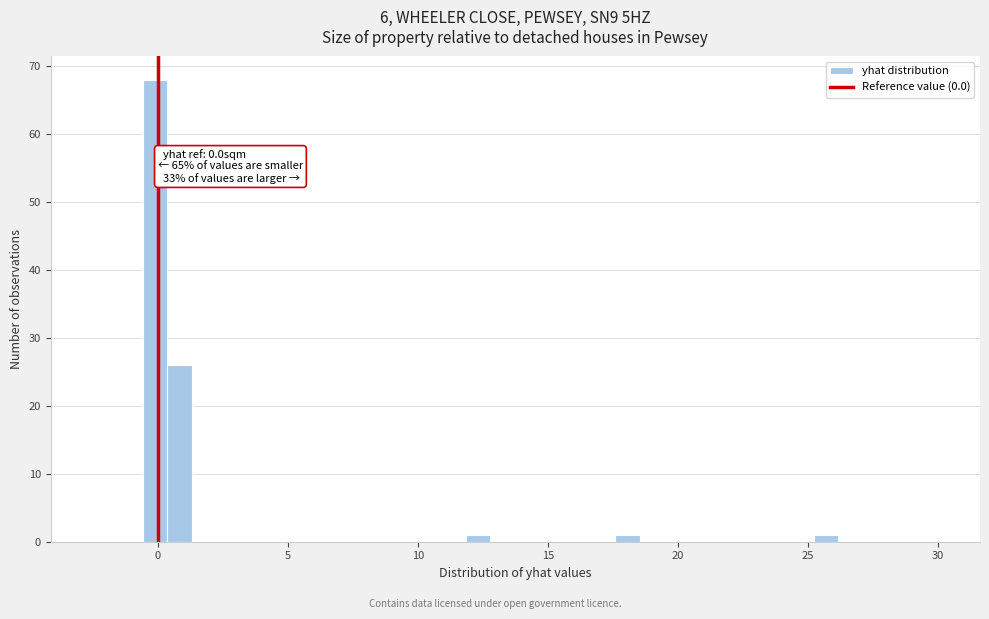

Read against the x-axis, roughly where is the centre of the tallest bar?

0.0